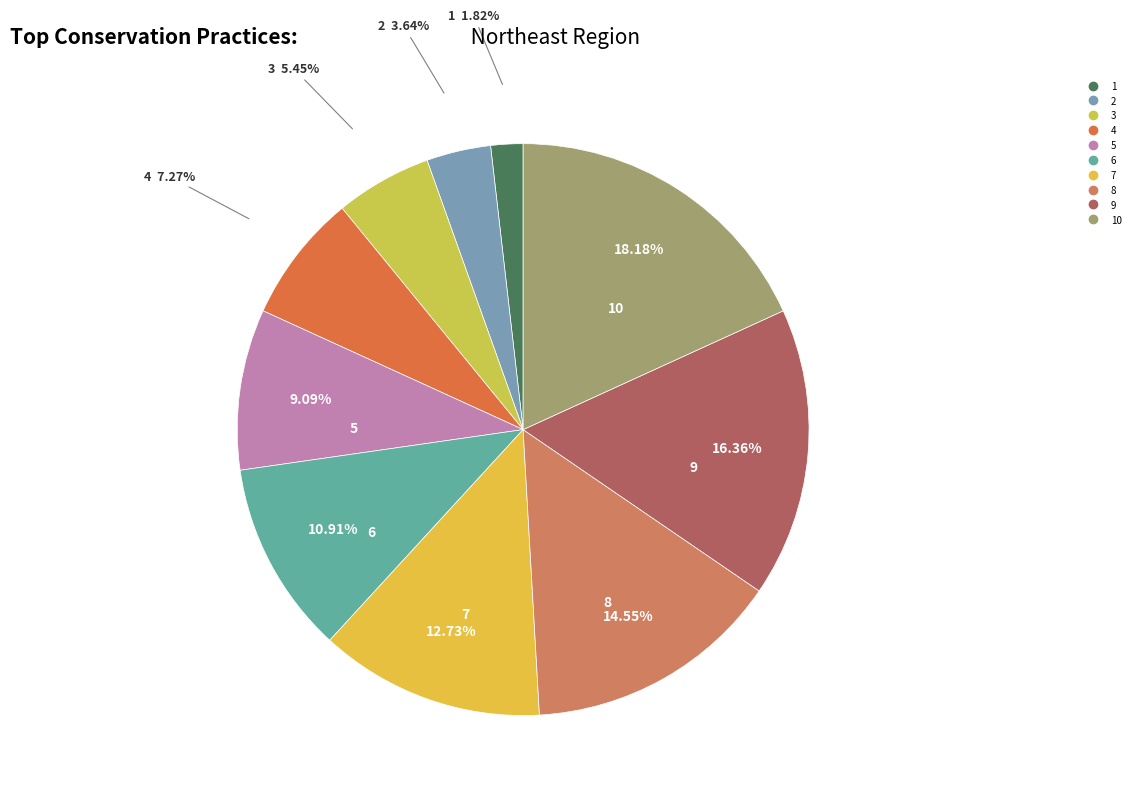

To the nearest percent, what is the average slice percentage?

10%